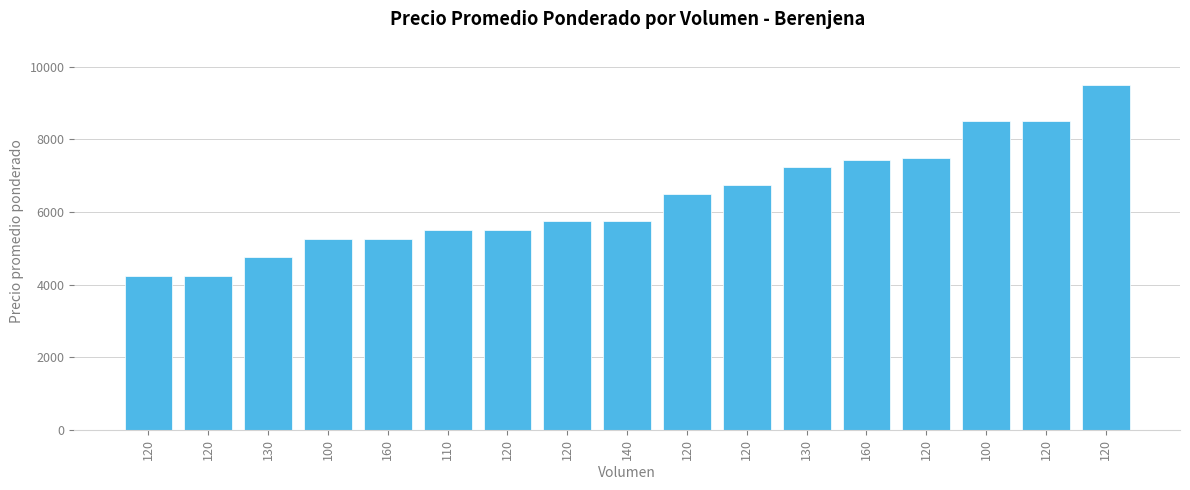

True or false: the data shows 11452 at 120.

False